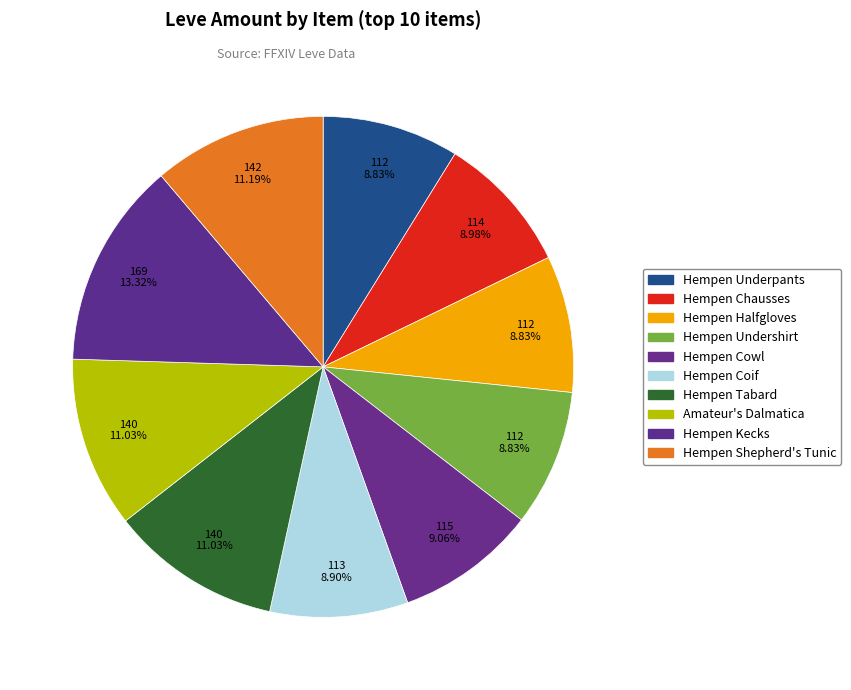

Count the number of slices in the pie.

10